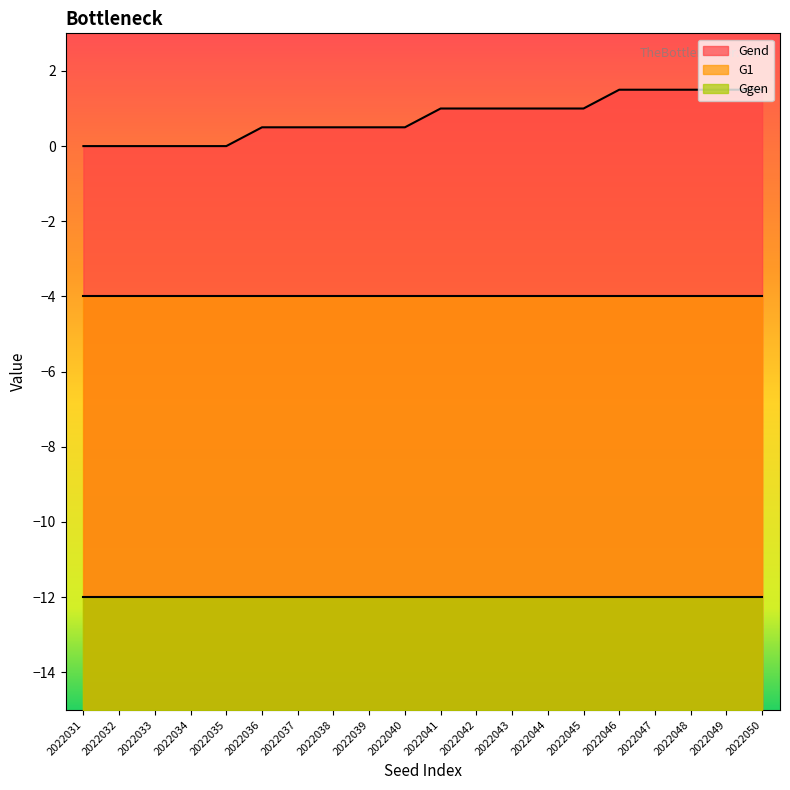

How many data points in Gend are less than 1?

10